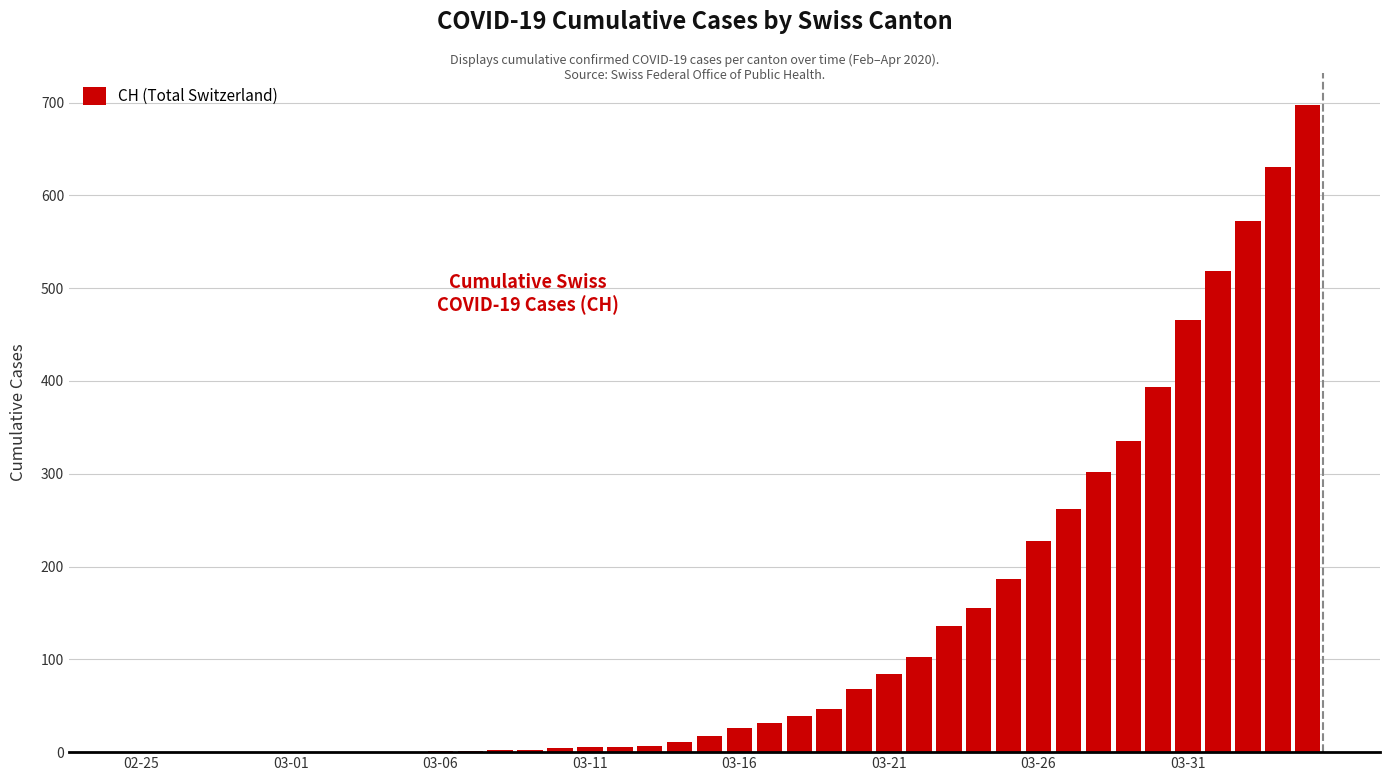

What is the maximum value shown in the chart?

697